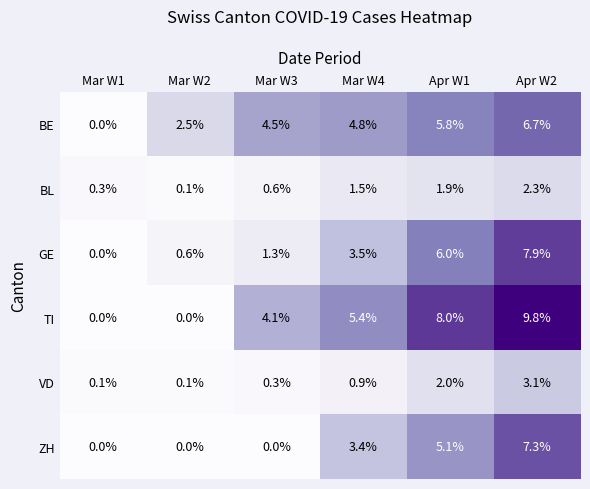

Count the number of data series in this chart.

6